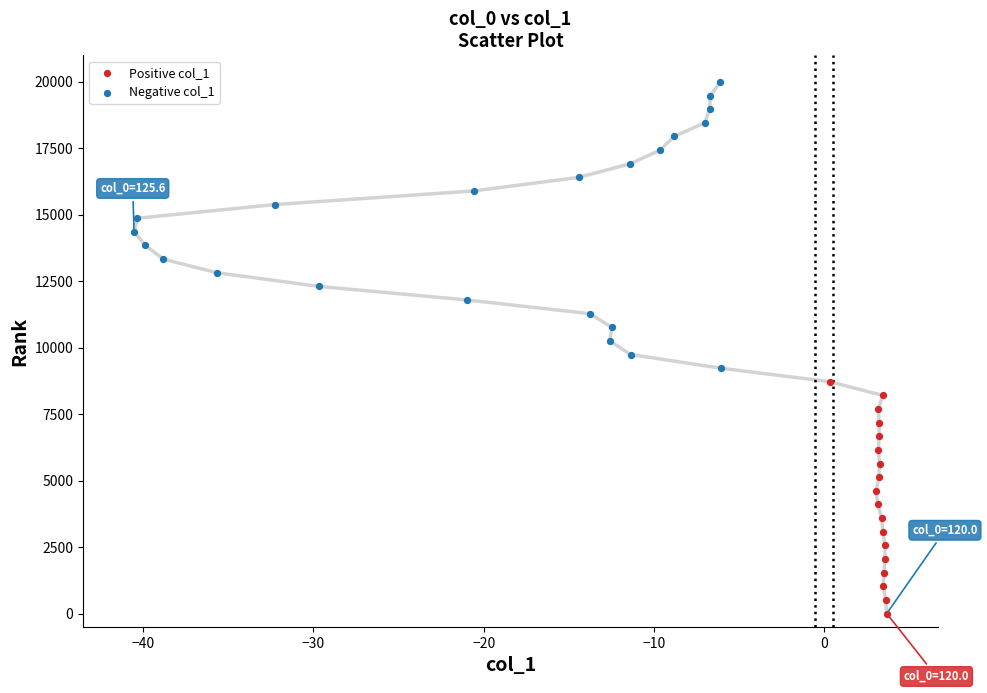

Which series has the widest spread of Y values?

Negative col_1